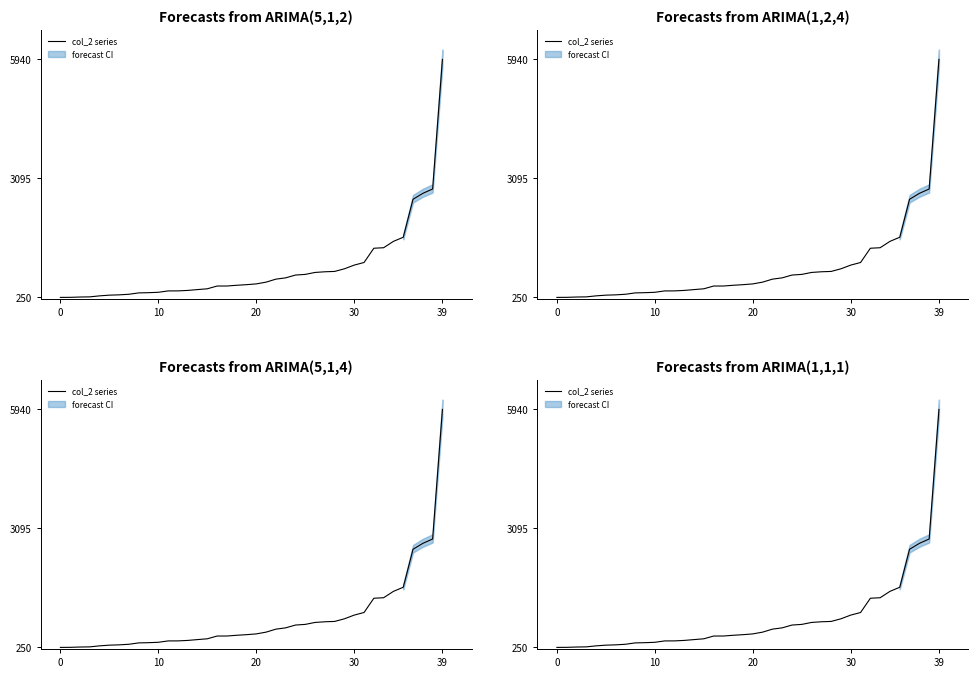

True or false: the data has more than 2 interior local peaks.

False